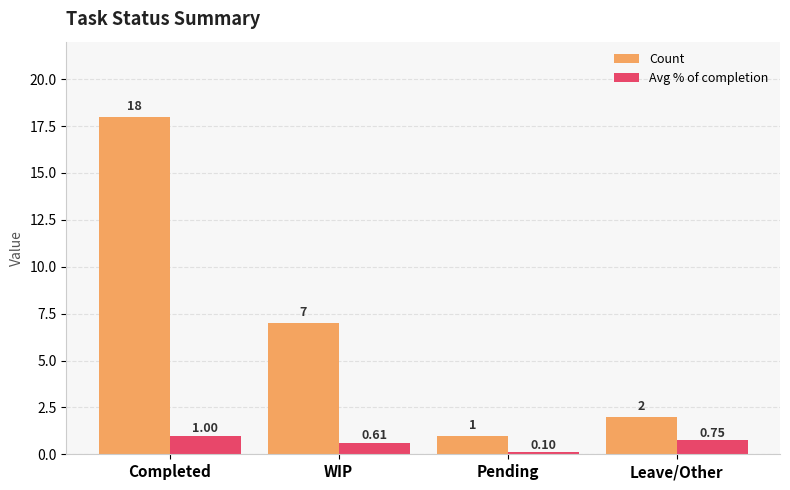

What is the greatest value displayed?

18.0